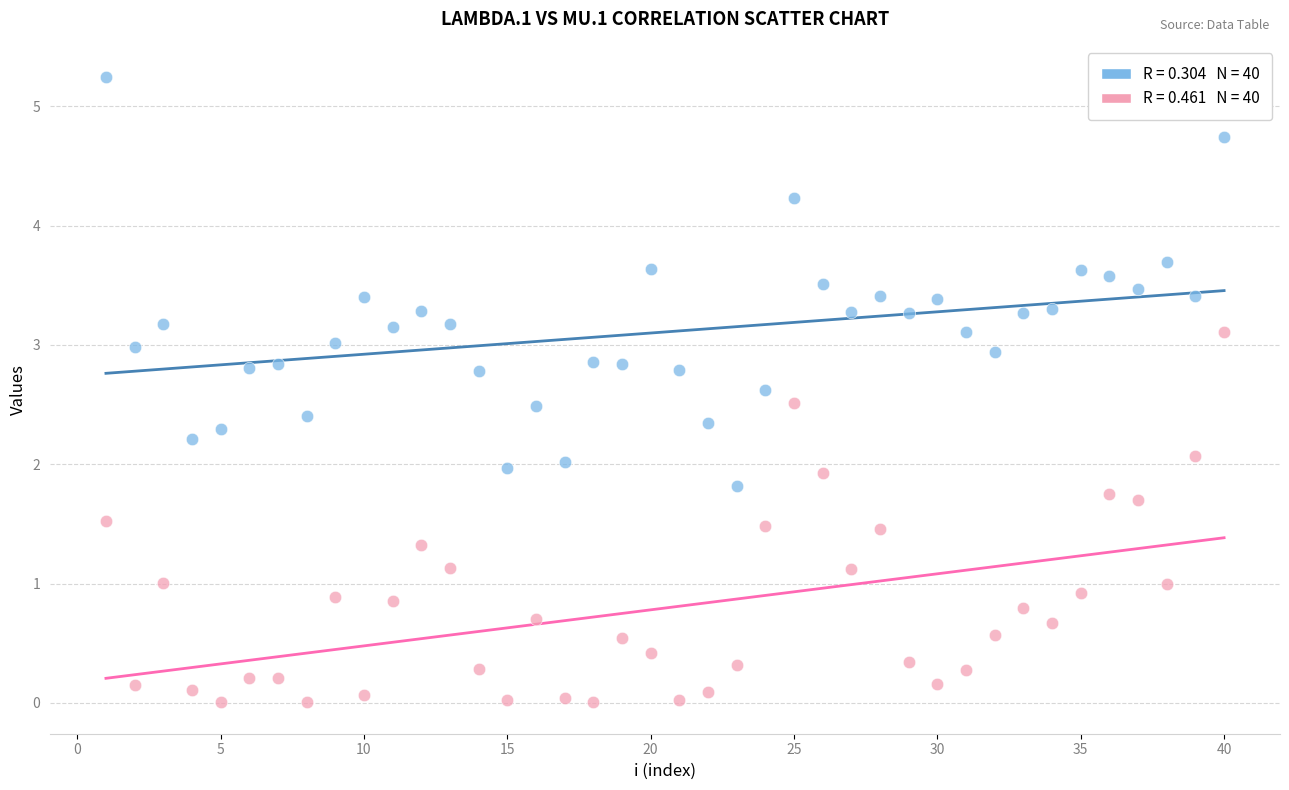

Across all data points, what is the range of Y values (max minus min)?

5.2